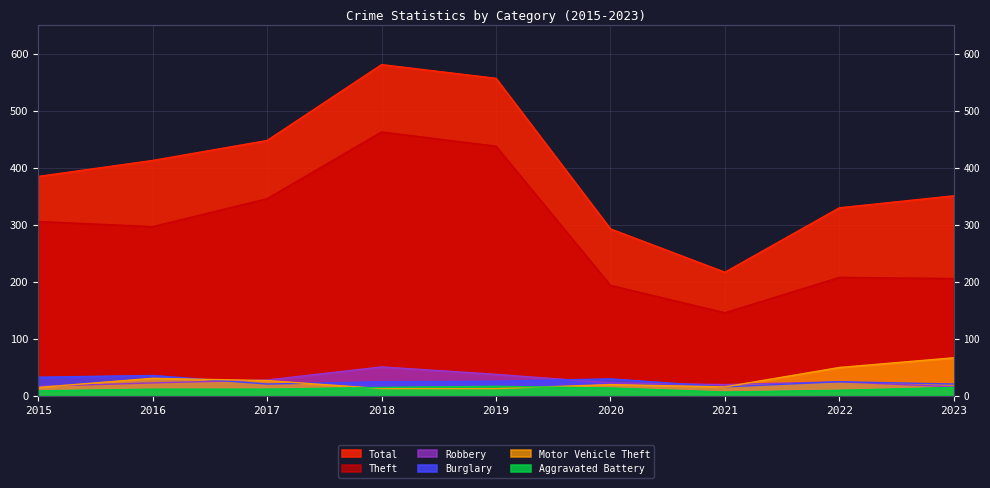

At which label does Burglary first exceed 25?

2015